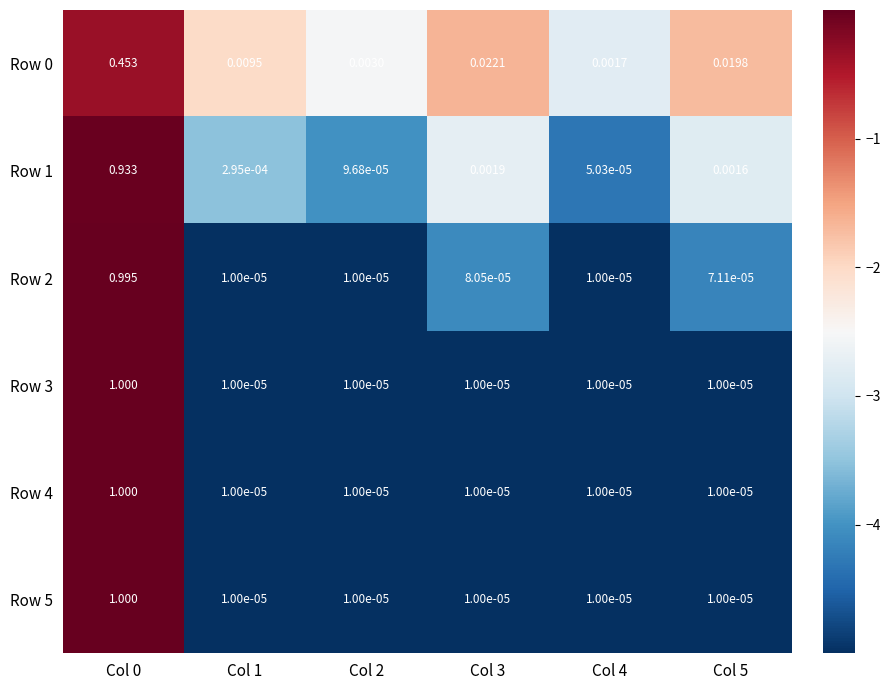

Is the value of Row 5 at Col 0 greater than the value of Row 1 at Col 0?

Yes